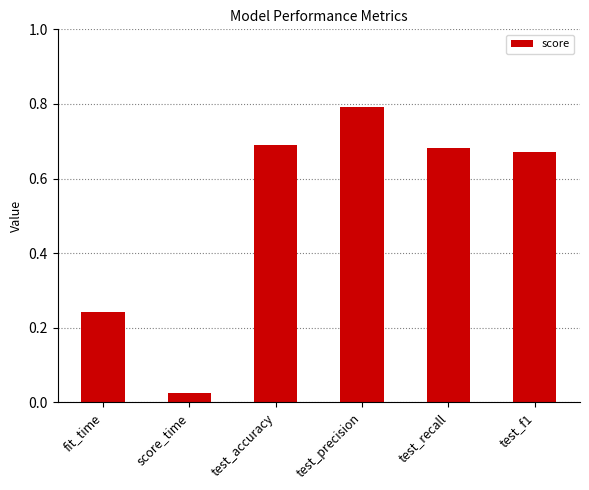

What is the difference between the maximum and minimum values?

0.8